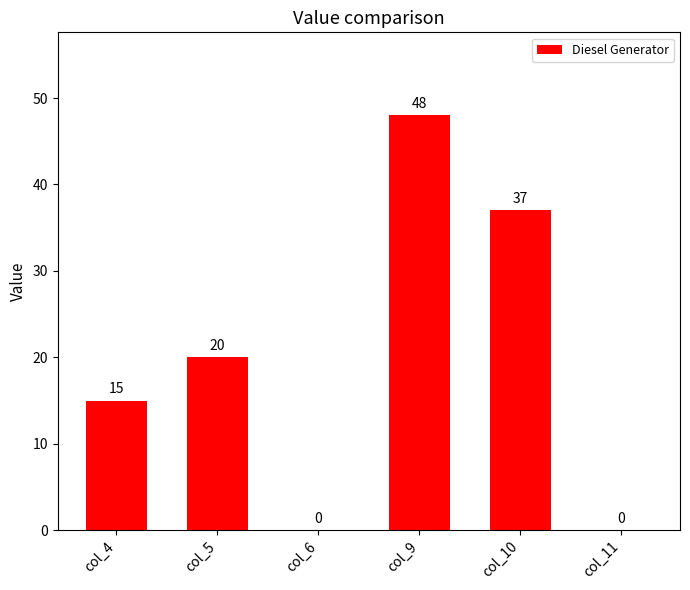

How many values are between 0 and 37?

5